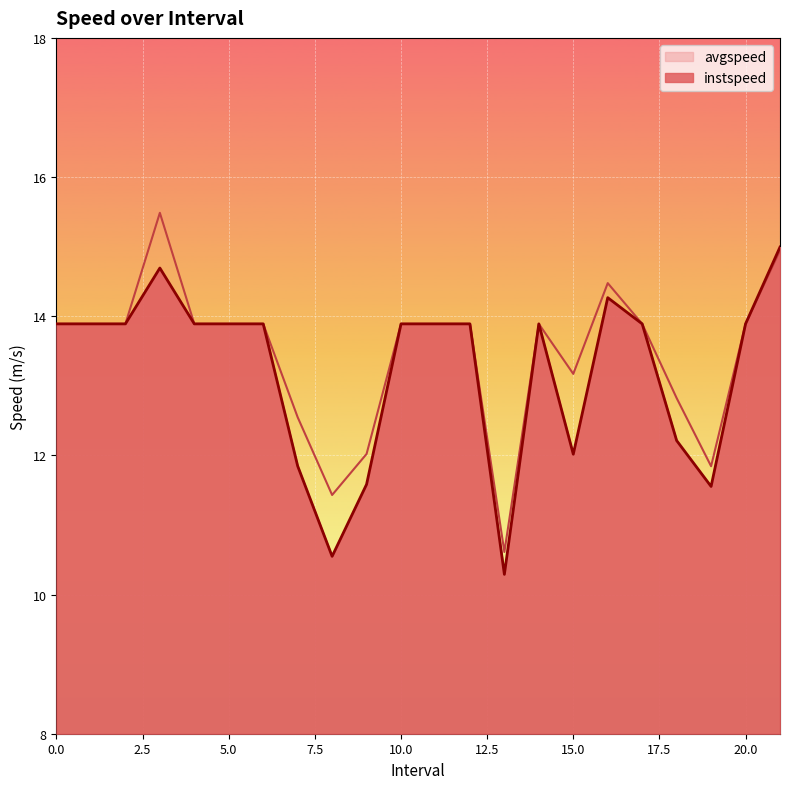

Reading right to left, list all the values displayed in this chart.

instspeed: 15.0	13.9	11.6	12.2	13.9	14.3	12.0	13.9	10.3	13.9	13.9	13.9	11.6	10.5	11.8	13.9	13.9	13.9	14.7	13.9	13.9	13.9
avgspeed: 14.9	13.9	11.8	12.8	13.9	14.5	13.2	13.9	10.6	13.9	13.9	13.9	12.0	11.4	12.5	13.9	13.9	13.9	15.5	13.9	13.9	13.9